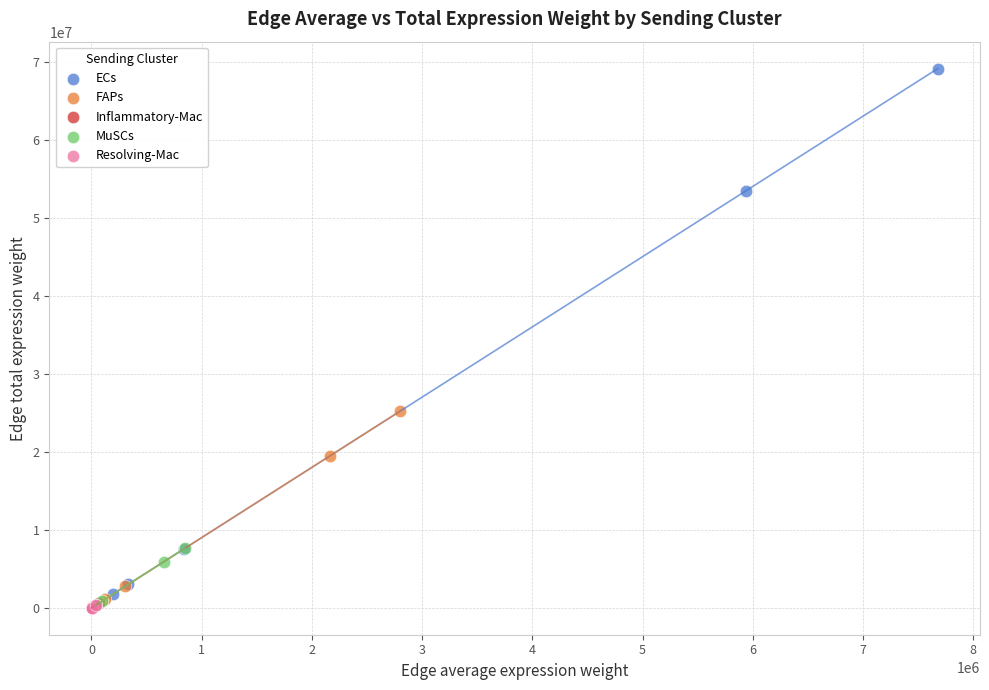

Which series has the largest Y range (max minus min)?

ECs